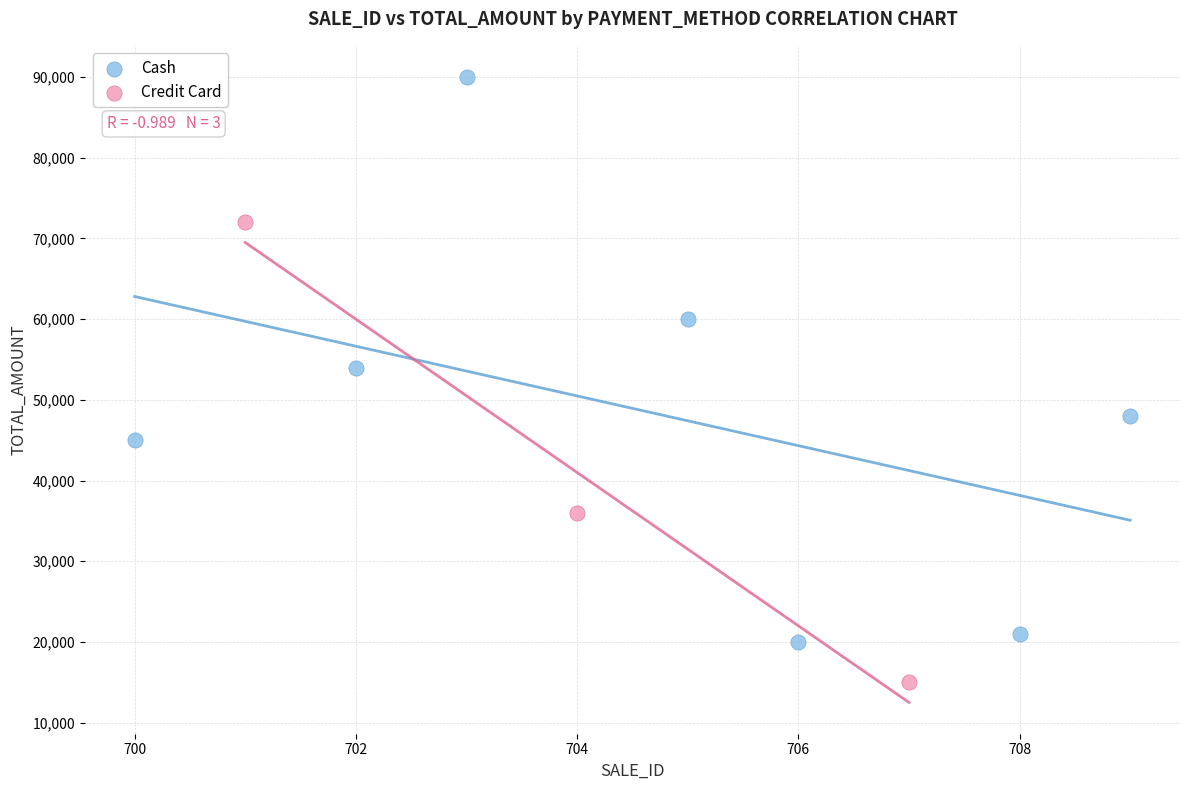

Which series reaches the minimum Y coordinate?

Credit Card